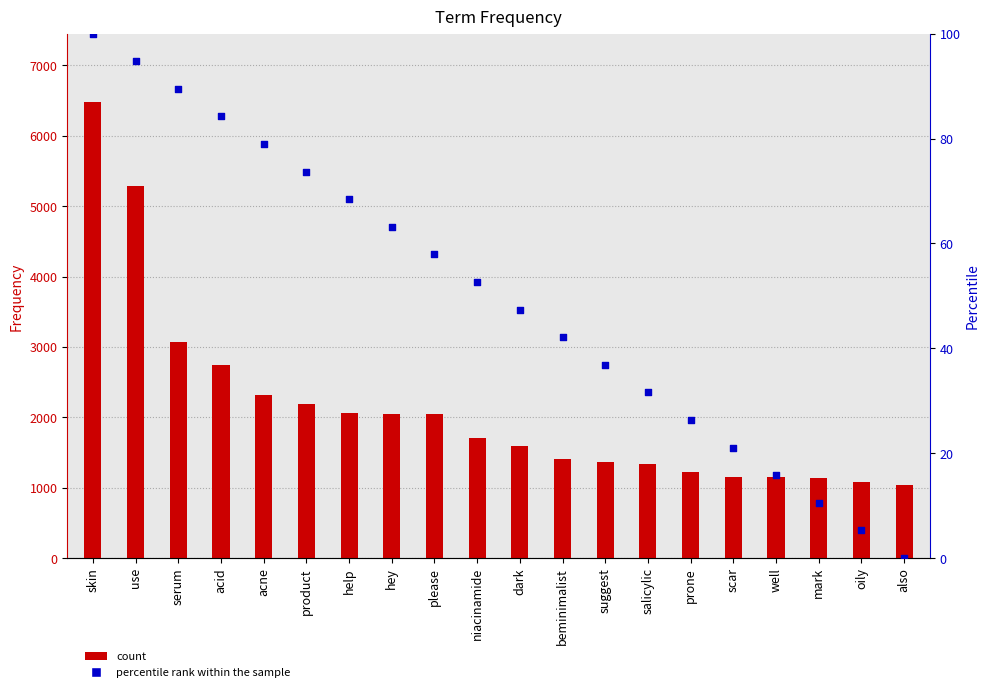

Which series has the largest total across all categories?

Frequency